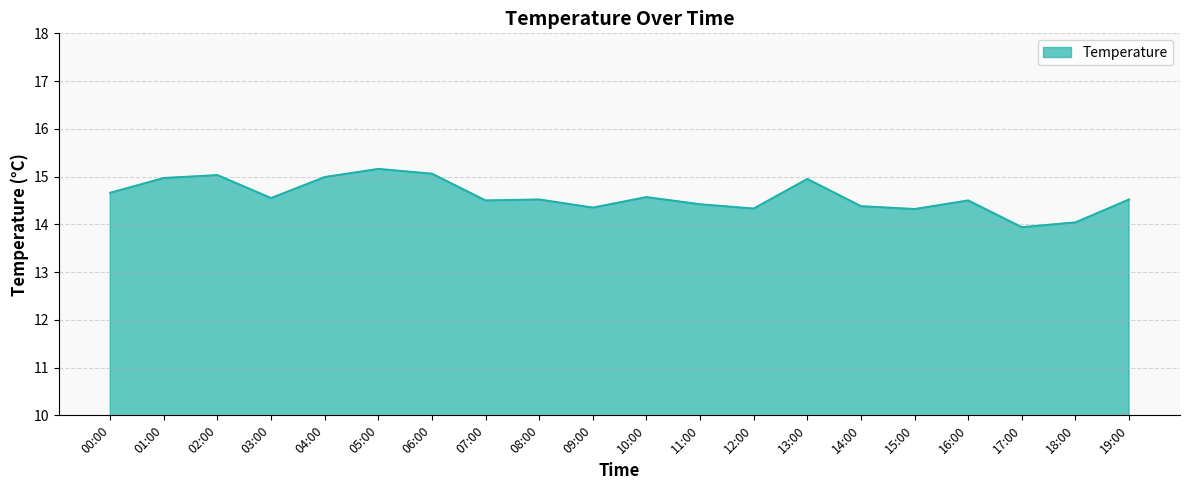

What is the change in value from 03:00 to 17:00?

-0.6